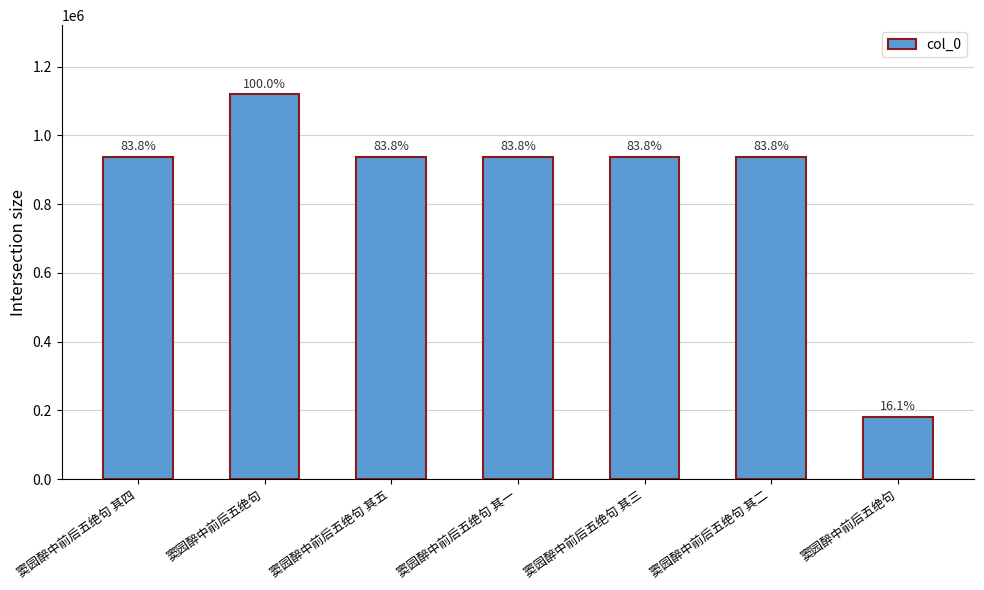

Are the bars horizontal?

No